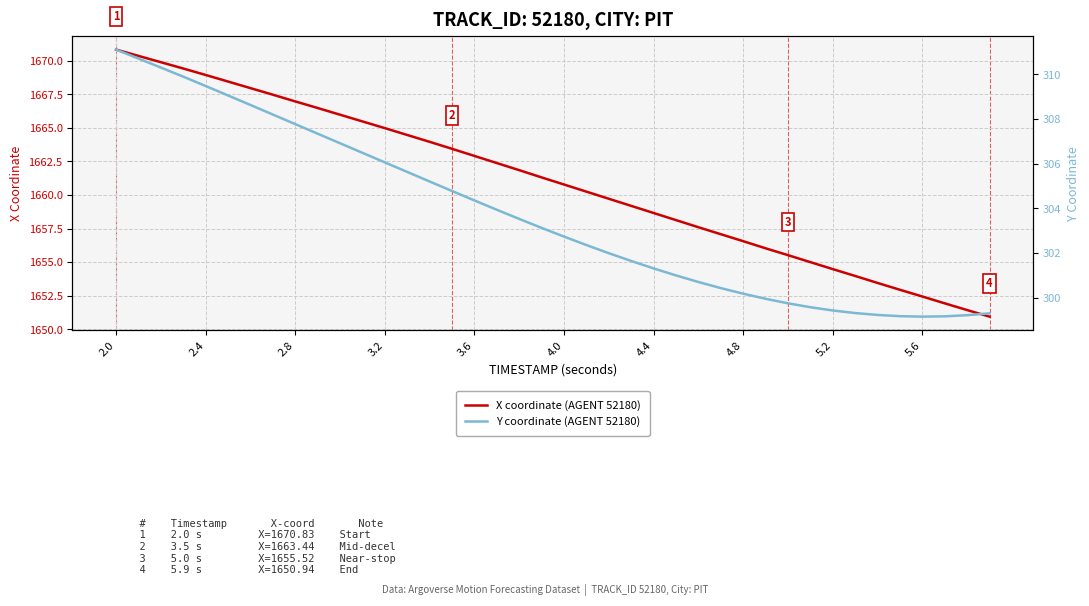

Reading left to right, what are all the values shown in this chart?

X coordinate (AGENT 52180): 1670.8	1670.4	1669.9	1669.4	1668.9	1668.5	1668.0	1667.5	1667.0	1666.5	1666.0	1665.5	1665.0	1664.5	1664.0	1663.4	1662.9	1662.4	1661.8	1661.3	1660.8	1660.2	1659.7	1659.2	1658.7	1658.1	1657.6	1657.1	1656.6	1656.0	1655.5	1655.0	1654.5	1654.0	1653.5	1652.9	1652.4	1651.9	1651.4	1650.9
Y coordinate (AGENT 52180): 311.1	310.7	310.3	309.9	309.5	309.1	308.6	308.2	307.8	307.3	306.9	306.5	306.1	305.6	305.2	304.8	304.4	303.9	303.5	303.1	302.7	302.4	302.0	301.6	301.3	301.0	300.7	300.4	300.2	299.9	299.7	299.6	299.4	299.3	299.2	299.2	299.1	299.2	299.2	299.3